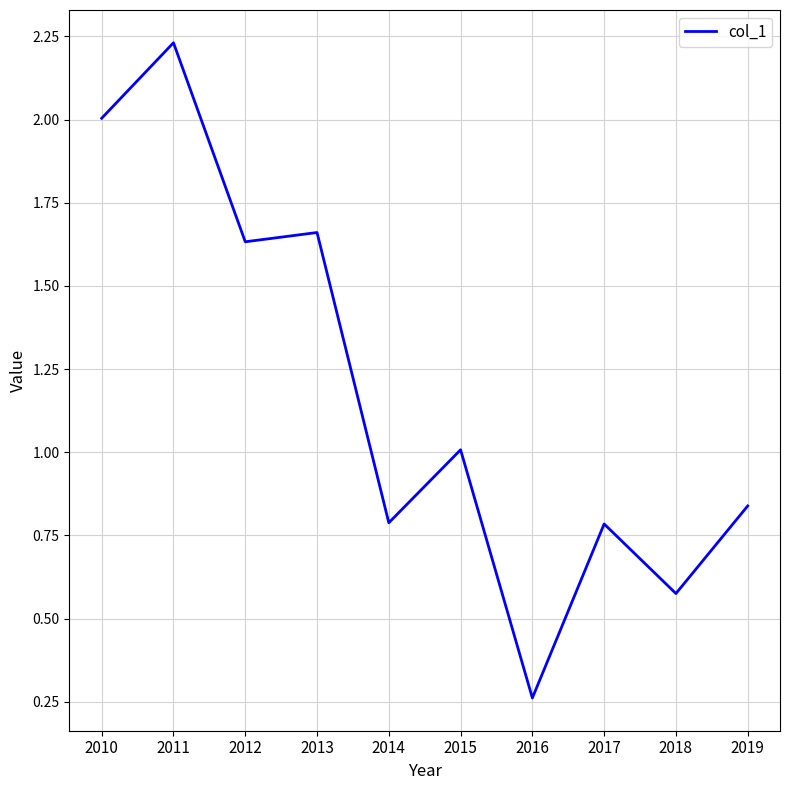

The value at 2015 is 1.0. True or false?

True